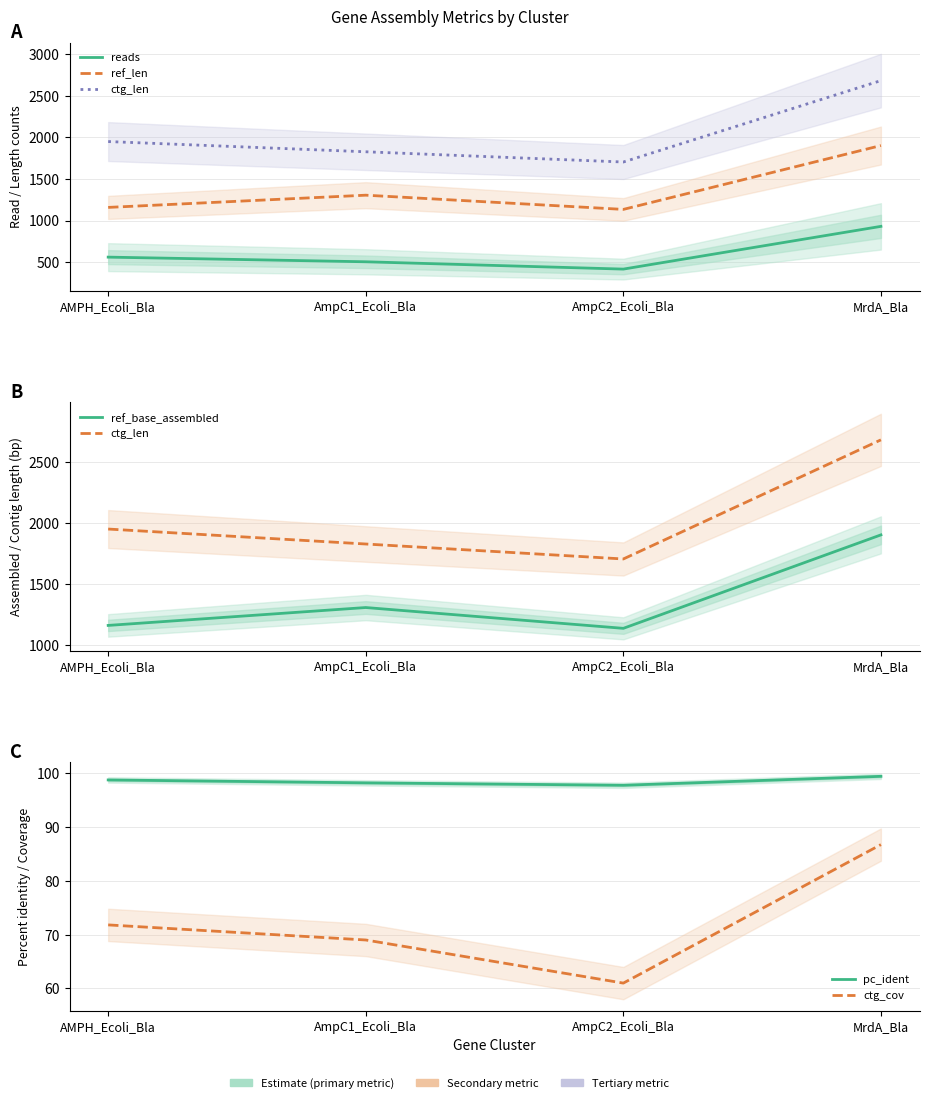

Reading left to right, what are all the values shown in this chart?

reads: AMPH_Ecoli_Bla=560.0	AmpC1_Ecoli_Bla=504.0	AmpC2_Ecoli_Bla=416.0	MrdA_Bla=930.0
ref_len: AMPH_Ecoli_Bla=1158.0	AmpC1_Ecoli_Bla=1305.0	AmpC2_Ecoli_Bla=1134.0	MrdA_Bla=1902.0
ctg_len: AMPH_Ecoli_Bla=1950.0	AmpC1_Ecoli_Bla=1827.0	AmpC2_Ecoli_Bla=1704.0	MrdA_Bla=2683.0
ref_base_assembled: AMPH_Ecoli_Bla=1158.0	AmpC1_Ecoli_Bla=1305.0	AmpC2_Ecoli_Bla=1134.0	MrdA_Bla=1902.0
pc_ident: AMPH_Ecoli_Bla=98.7	AmpC1_Ecoli_Bla=98.2	AmpC2_Ecoli_Bla=97.7	MrdA_Bla=99.4
ctg_cov: AMPH_Ecoli_Bla=71.8	AmpC1_Ecoli_Bla=69.0	AmpC2_Ecoli_Bla=61.0	MrdA_Bla=86.7